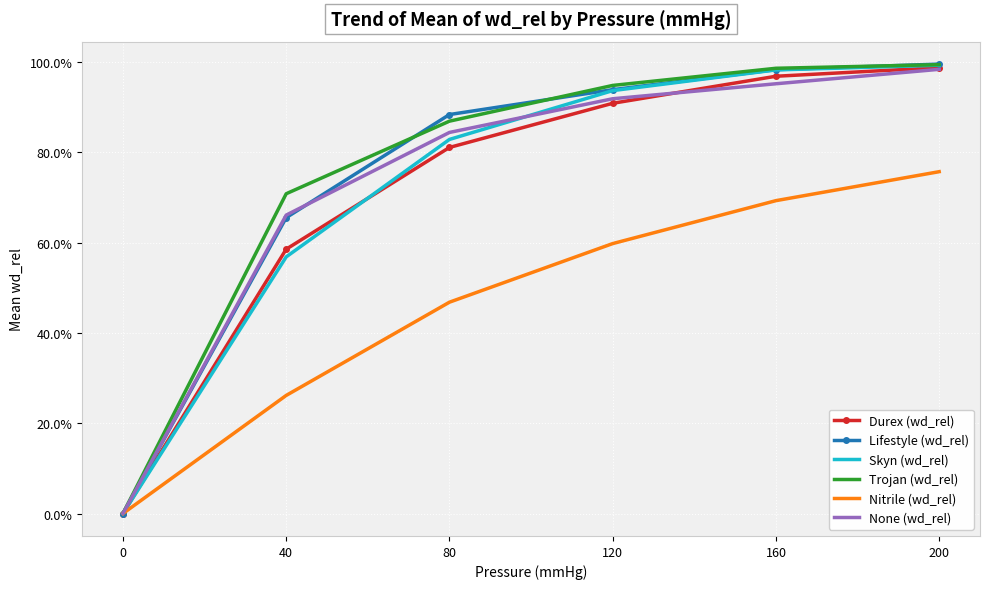

What is the difference between the maximum and minimum values in the Trojan (wd_rel) series?

1.0